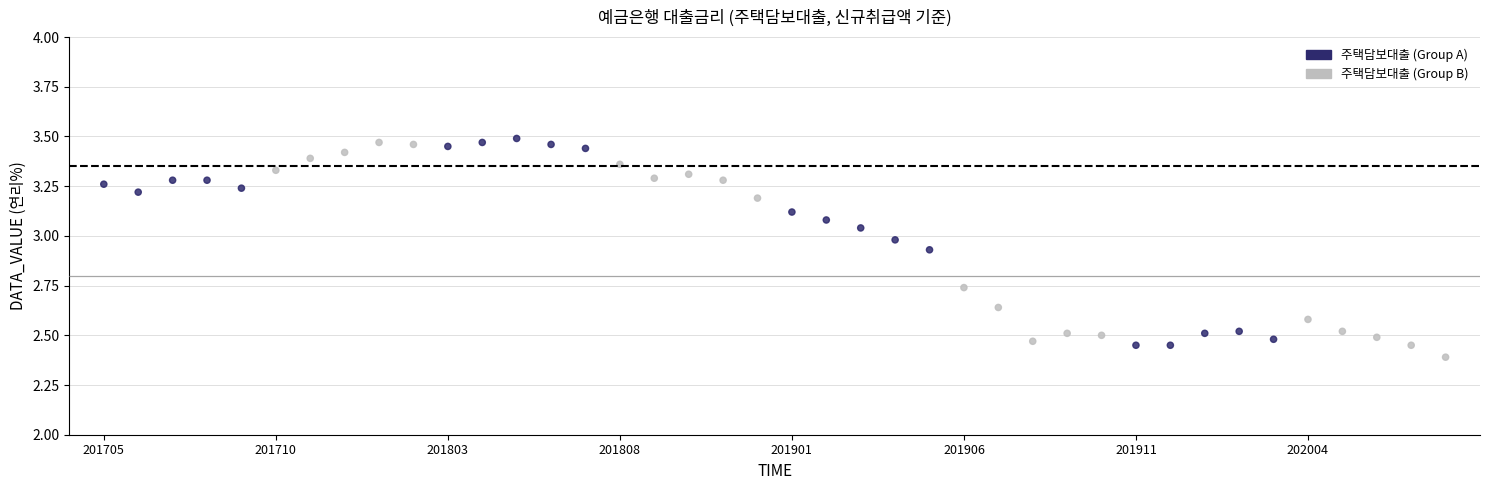

What is the range of Y values (max minus min)?

1.1